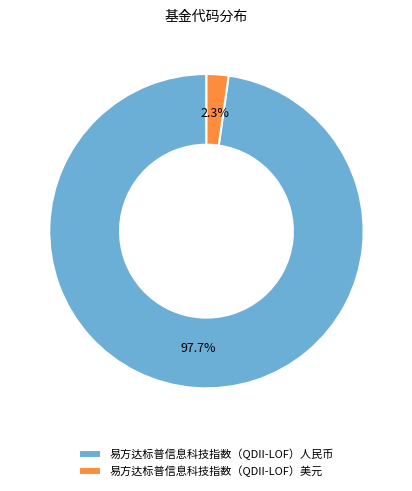

Which category has the biggest portion of the pie?

易方达标普信息科技指数（QDII-LOF）人民币